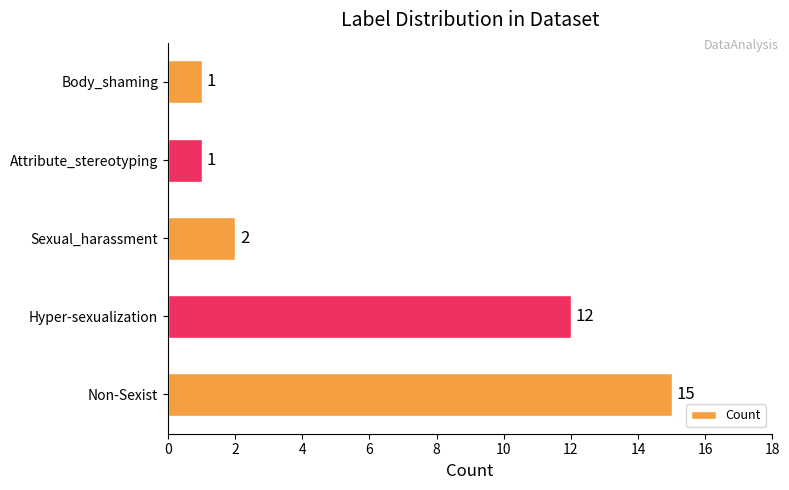

At which category does the chart reach its peak across all series?

Non-Sexist